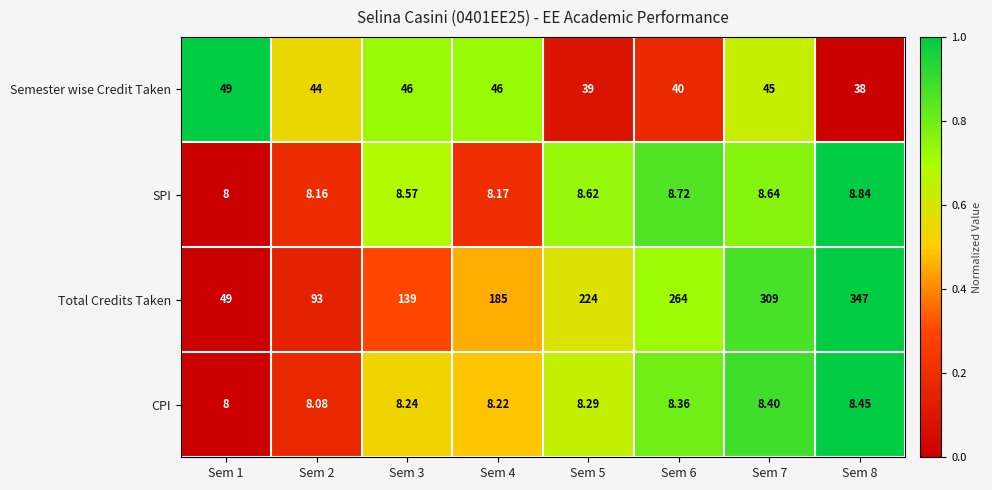

Which series has the widest spread of values?

Total Credits Taken